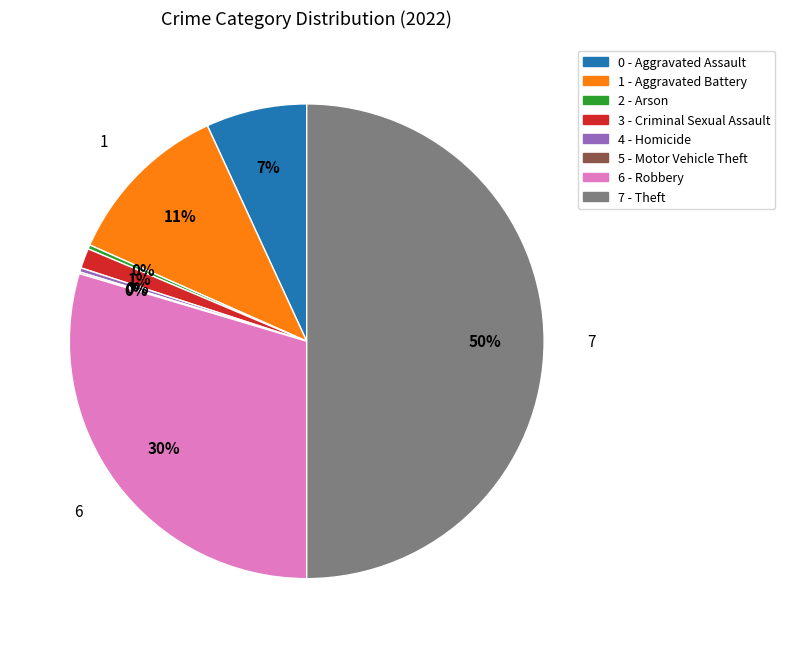

To the nearest percent, what is the average slice percentage?

12%